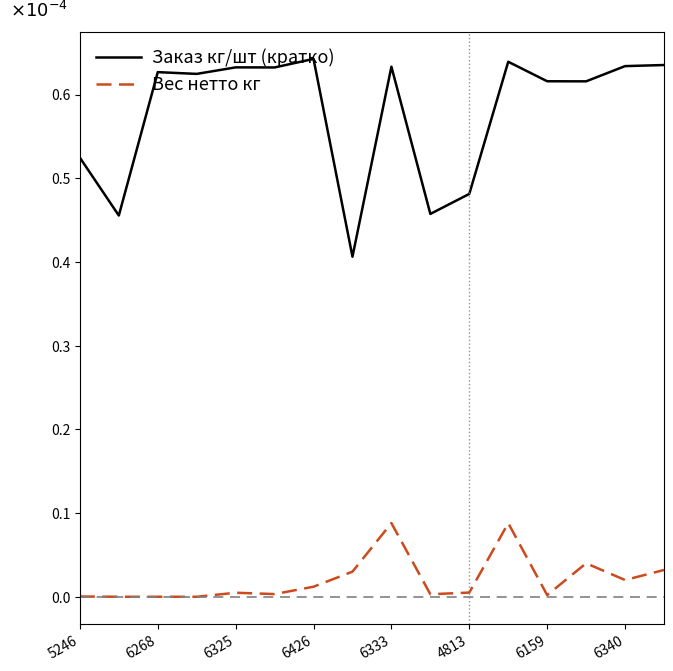

List the series in order of their peak value, highest first.

Заказ кг/шт (кратко), Вес нетто кг